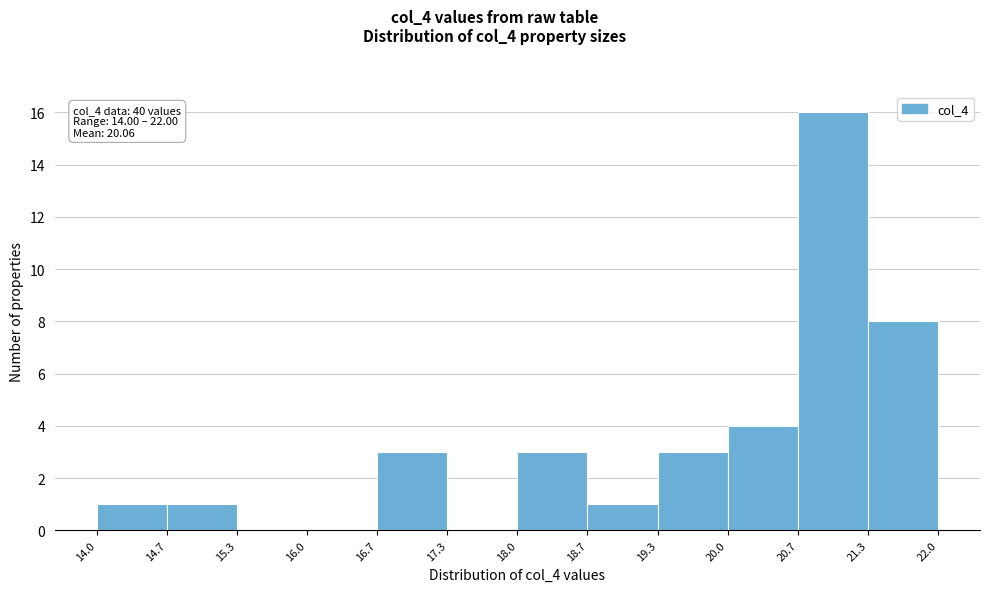

Which range on the x-axis has the tallest bar?

20.7 to 21.3